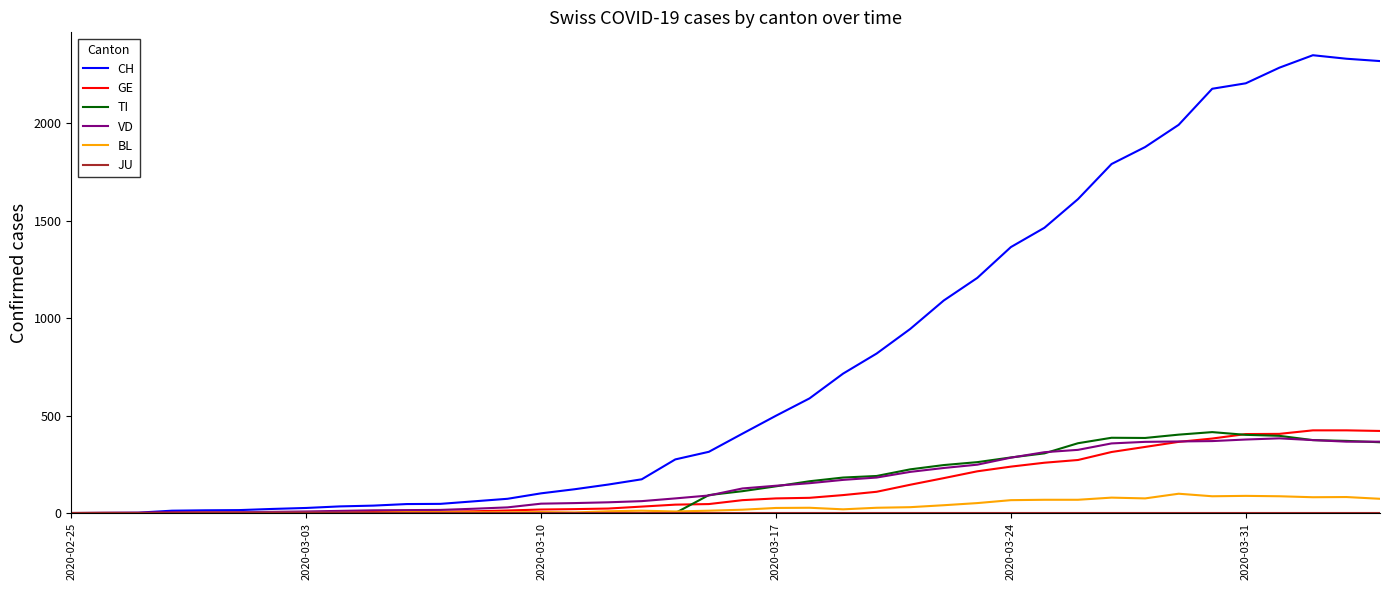

What is the maximum value for CH?

2348